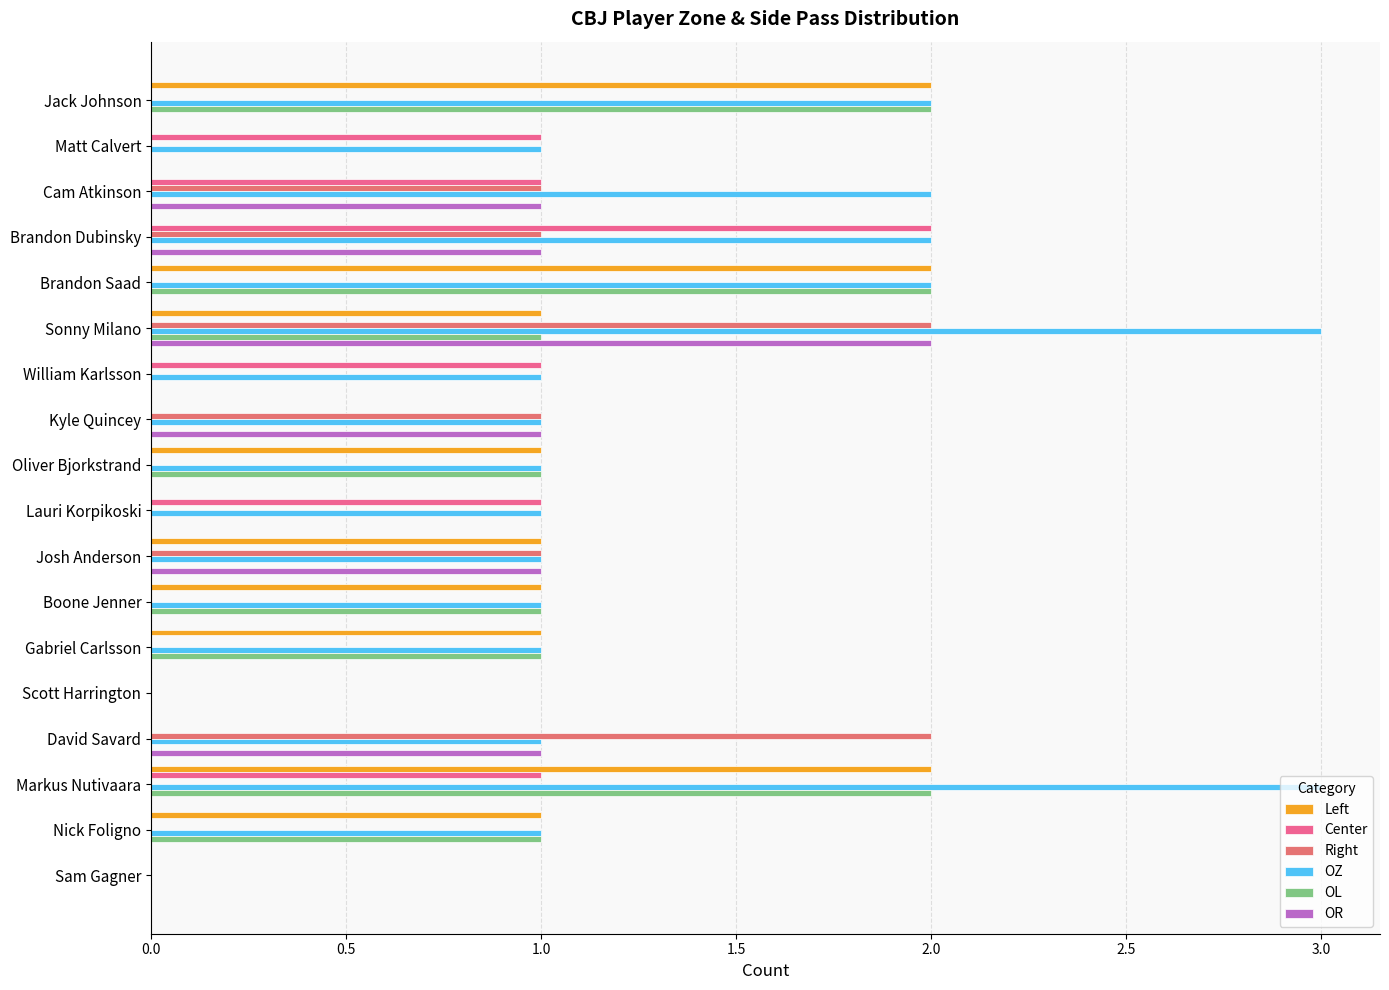

Which series has the largest total across all categories?

OZ